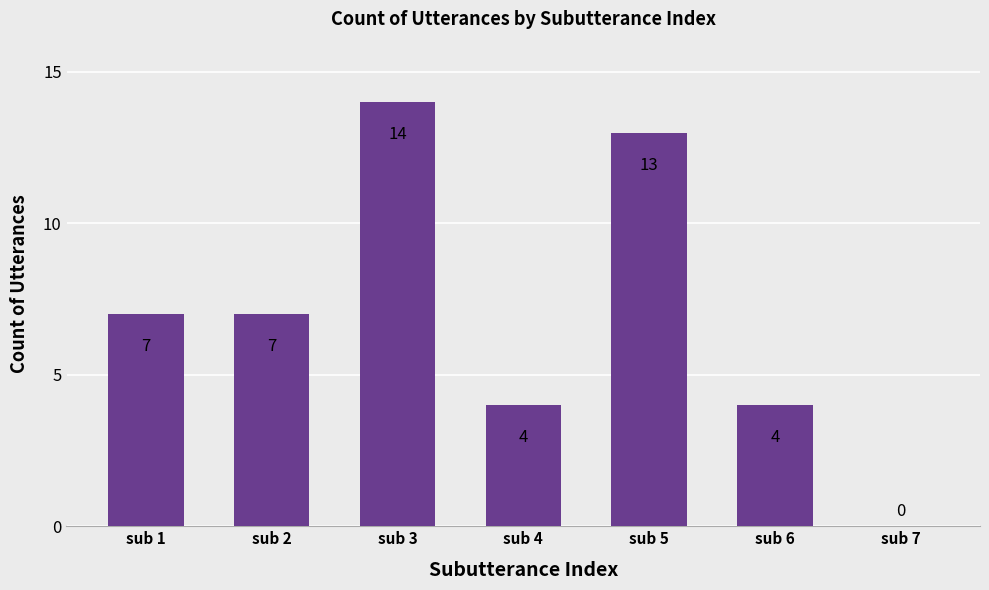

Approximately how many times larger is the value at sub 3 compared to sub 6?

3.5